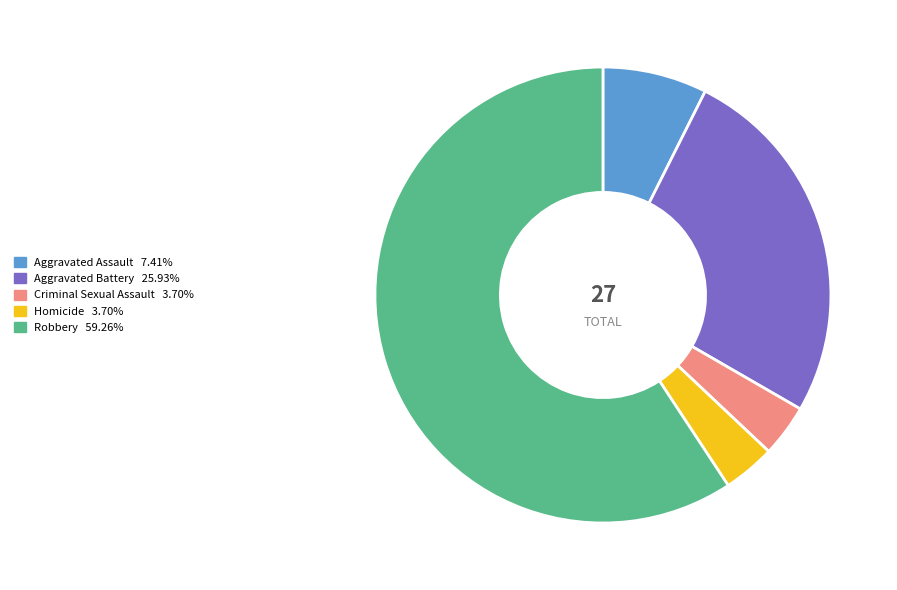

Which category accounts for the majority?

Robbery